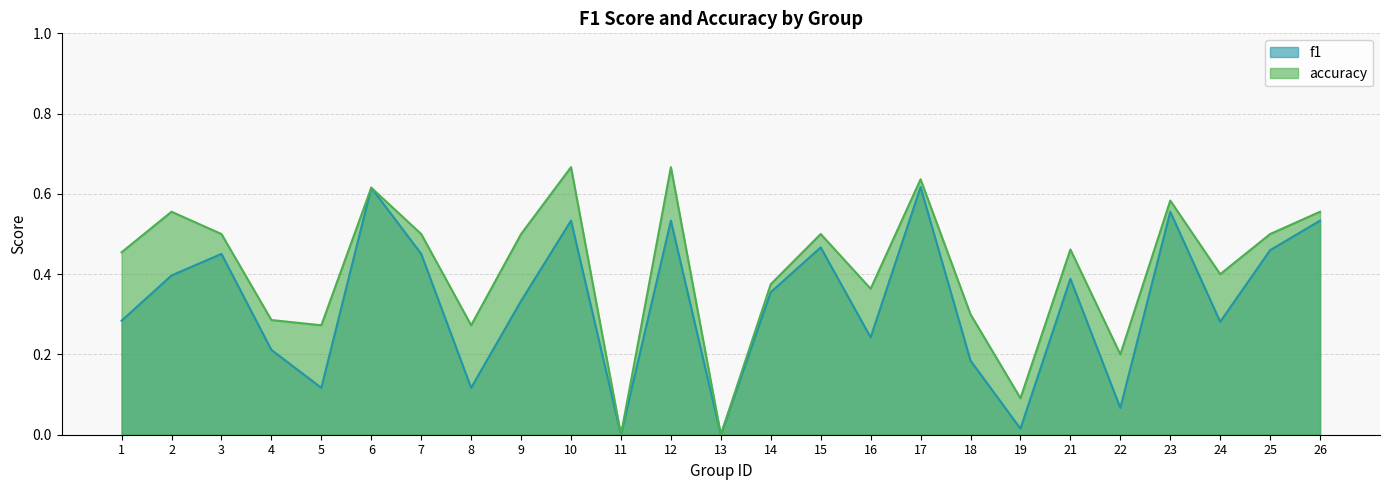

Where is the first local minimum for accuracy?

5